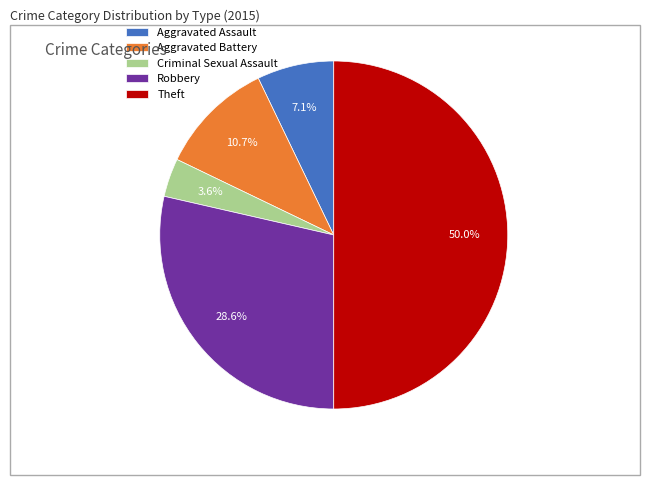

To the nearest percent, what portion does Criminal Sexual Assault represent?

4%